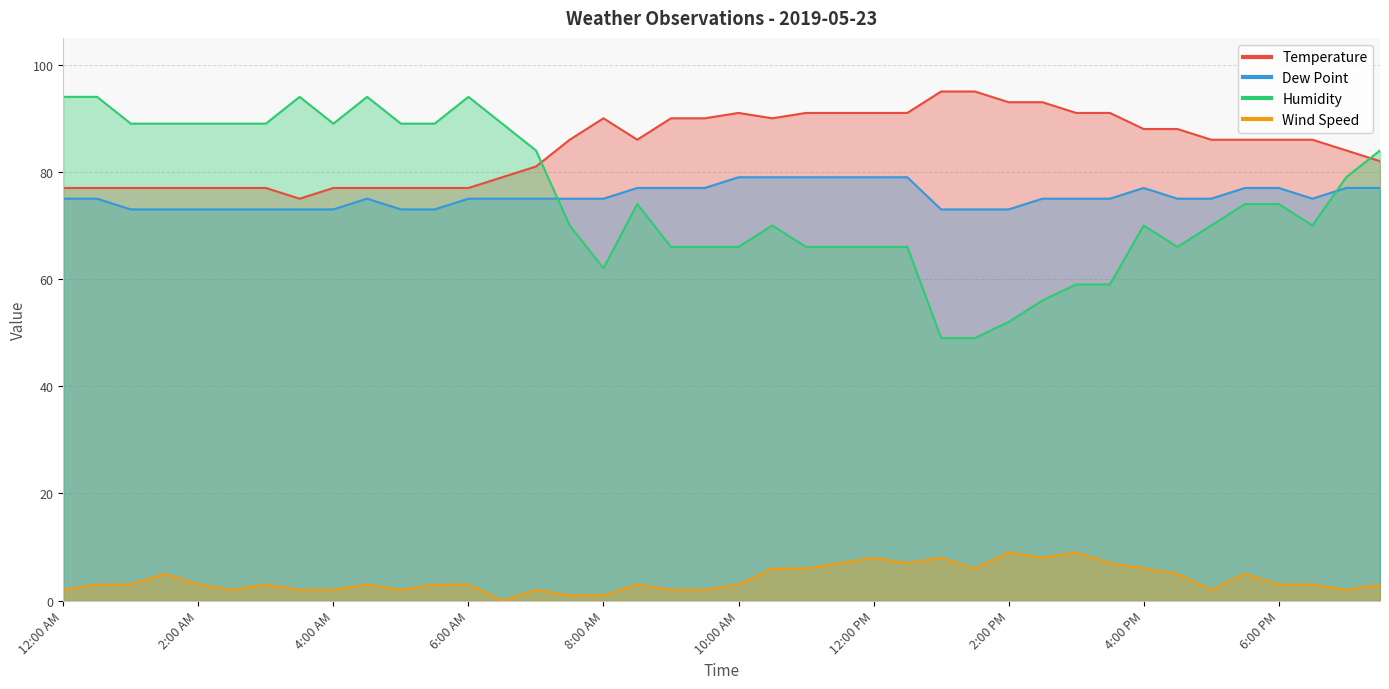

What is the maximum value for Wind Speed?

9